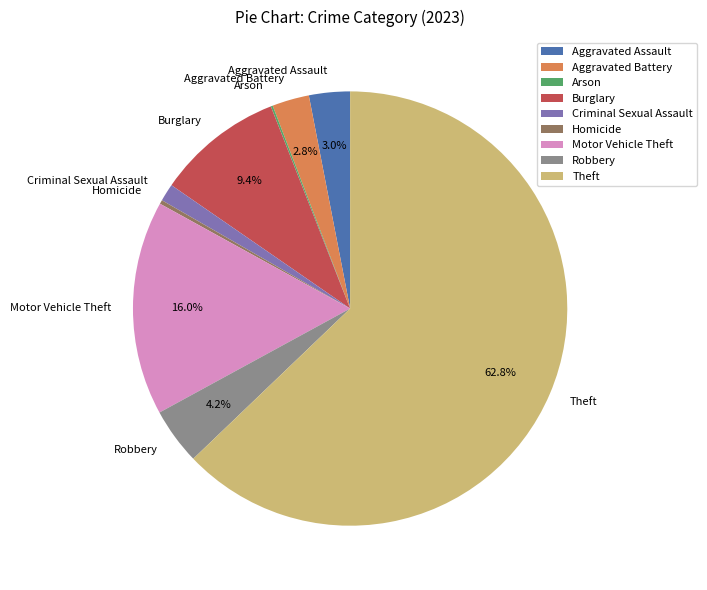

True or false: Aggravated Battery accounts for 3% of the total.

True